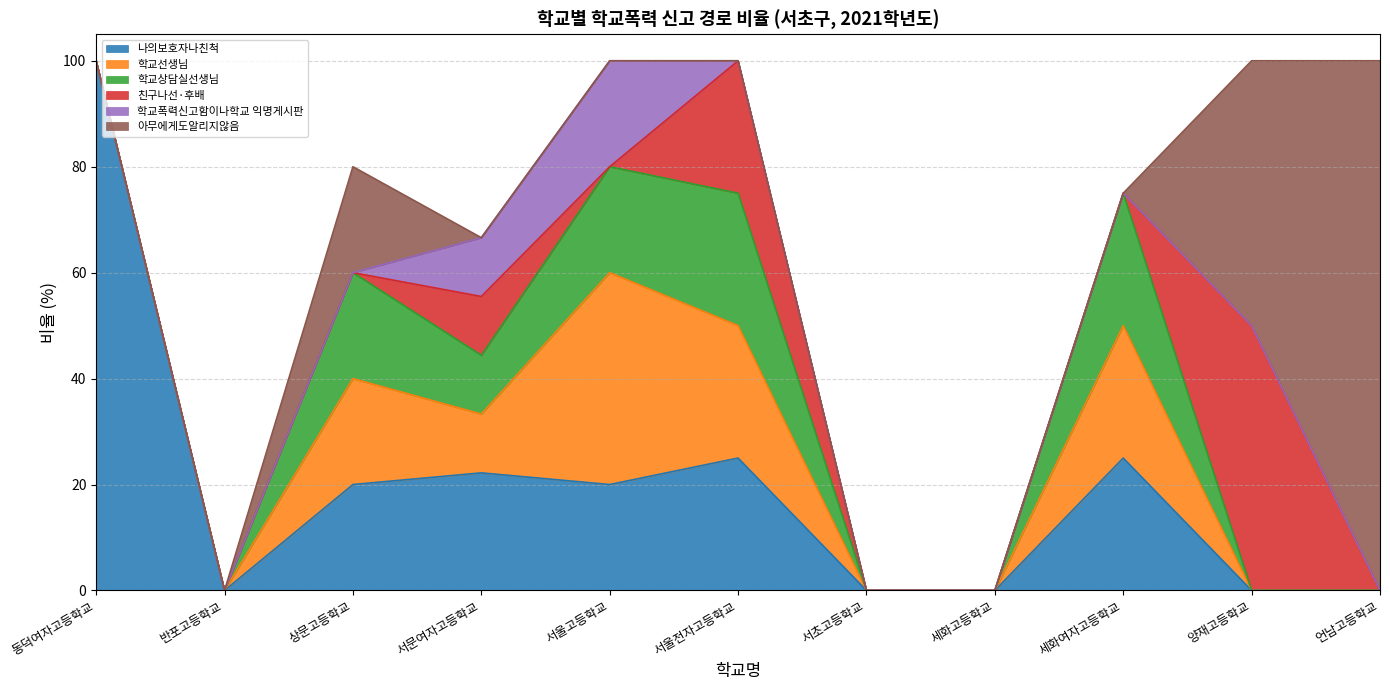

The 학교폭력신고함이나학교 익명게시판 series shows 0.0 at 세화고등학교. True or false?

True